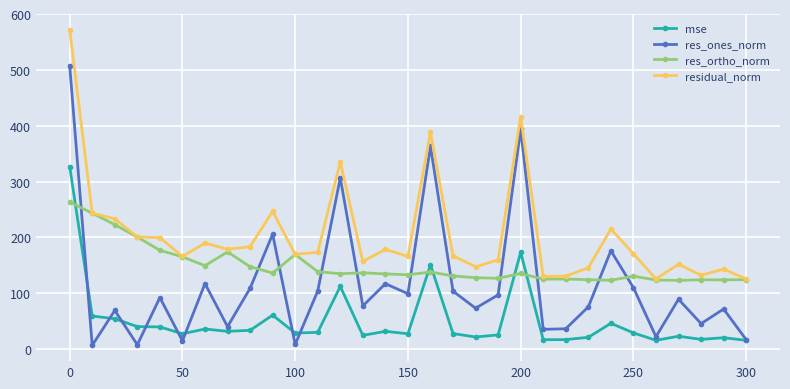

What is the maximum value shown in the chart?

571.8